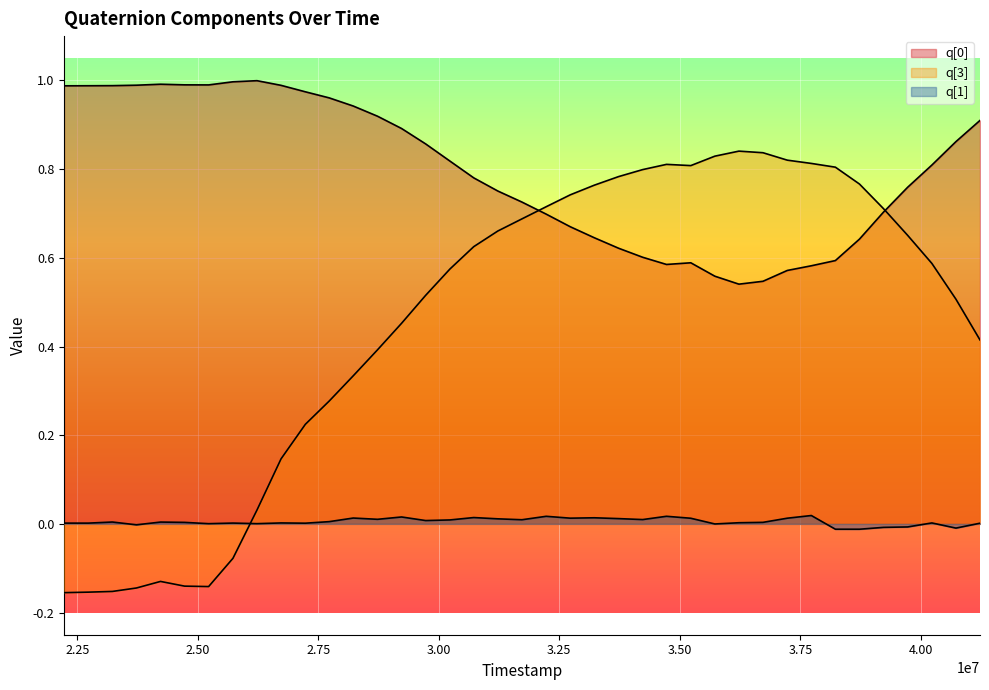

Which series has the largest total across all categories?

q[0]